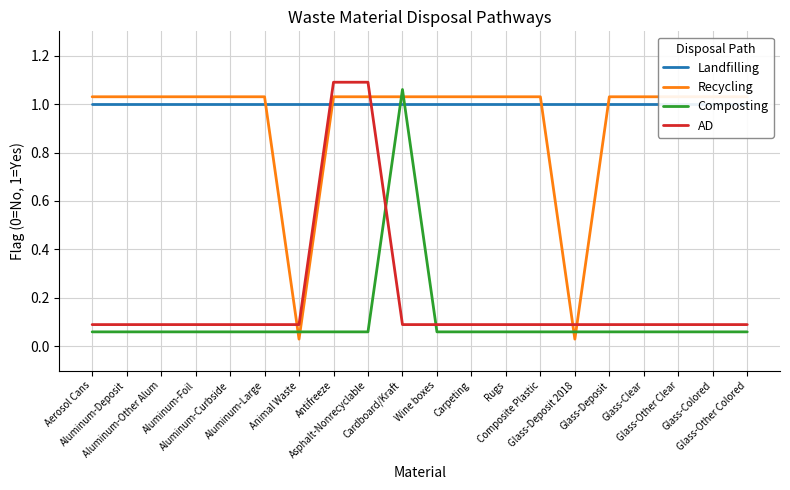

At how many categories does at least one series exceed 0?

20